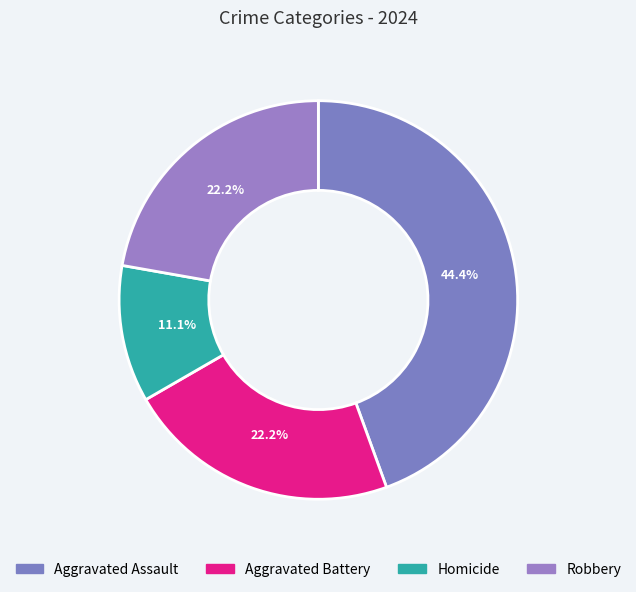

What portion of the pie excludes Aggravated Assault?

55.6%